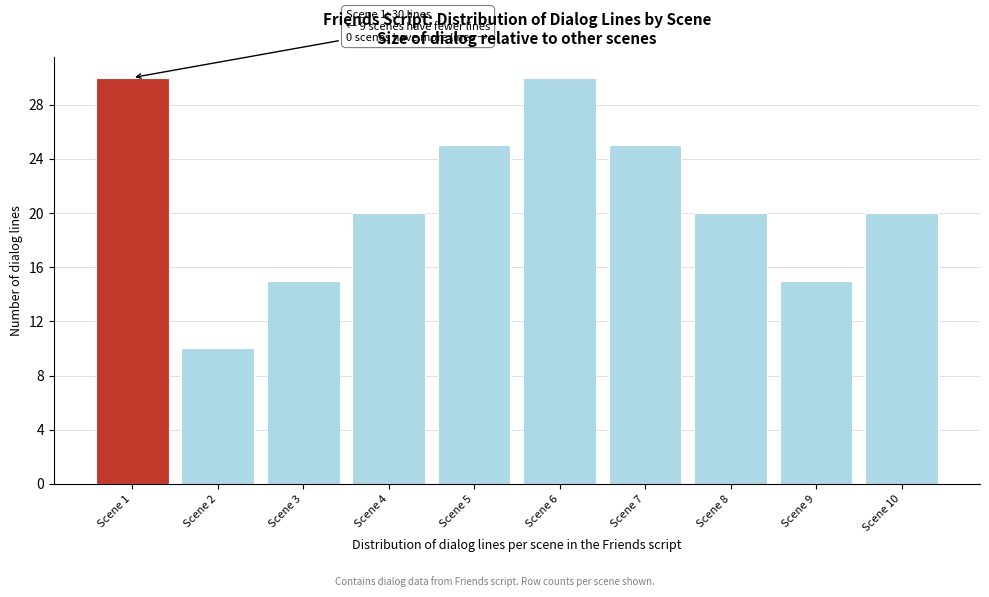

Reading left to right, list all the values displayed in this chart.

Scene 1=30	Scene 2=10	Scene 3=15	Scene 4=20	Scene 5=25	Scene 6=30	Scene 7=25	Scene 8=20	Scene 9=15	Scene 10=20